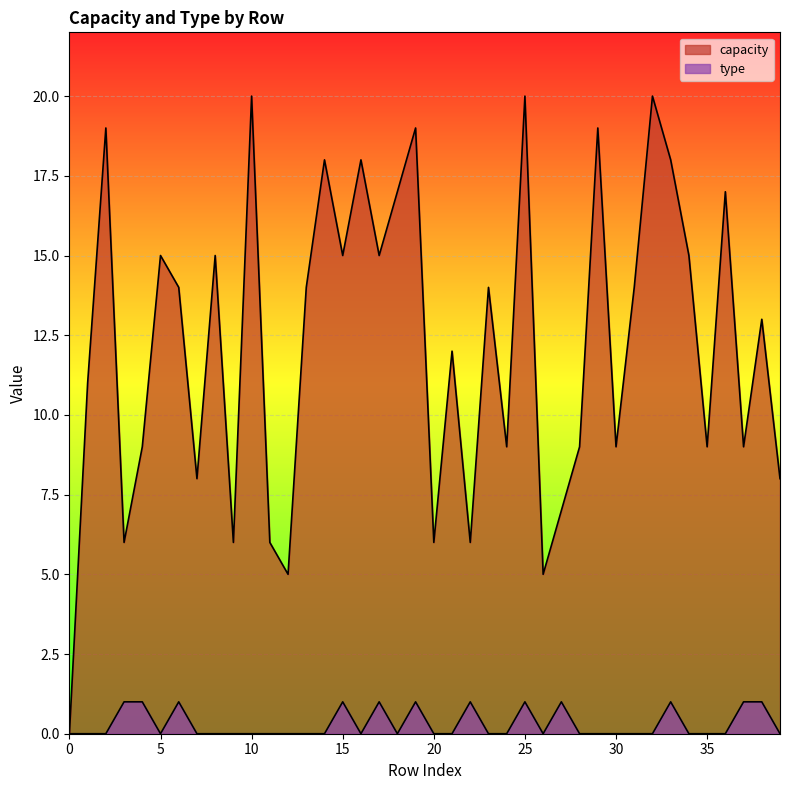

Reading left to right, what are all the values shown in this chart?

capacity: 0=0	1=11	2=19	3=6	4=9	5=15	6=14	7=8	8=15	9=6	10=20	11=6	12=5	13=14	14=18	15=15	16=18	17=15	18=17	19=19	20=6	21=12	22=6	23=14	24=9	25=20	26=5	27=7	28=9	29=19	30=9	31=14	32=20	33=18	34=15	35=9	36=17	37=9	38=13	39=8
type: 0=0	1=0	2=0	3=1	4=1	5=0	6=1	7=0	8=0	9=0	10=0	11=0	12=0	13=0	14=0	15=1	16=0	17=1	18=0	19=1	20=0	21=0	22=1	23=0	24=0	25=1	26=0	27=1	28=0	29=0	30=0	31=0	32=0	33=1	34=0	35=0	36=0	37=1	38=1	39=0